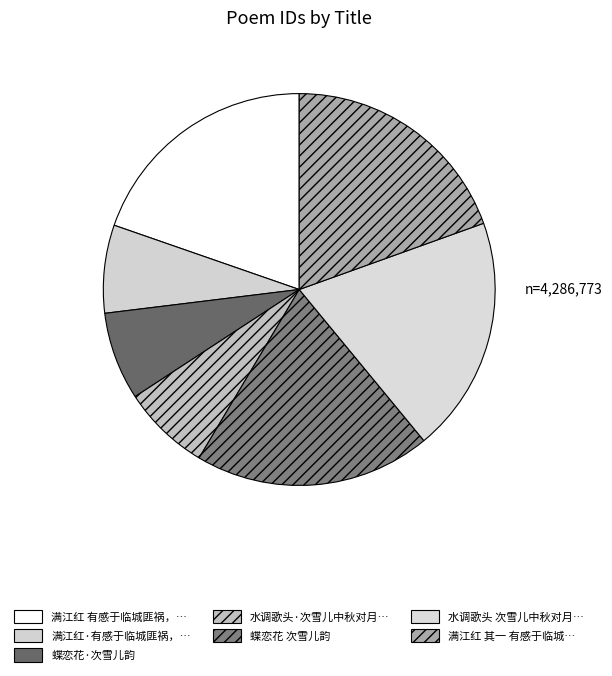

How many slices are in this pie chart?

7